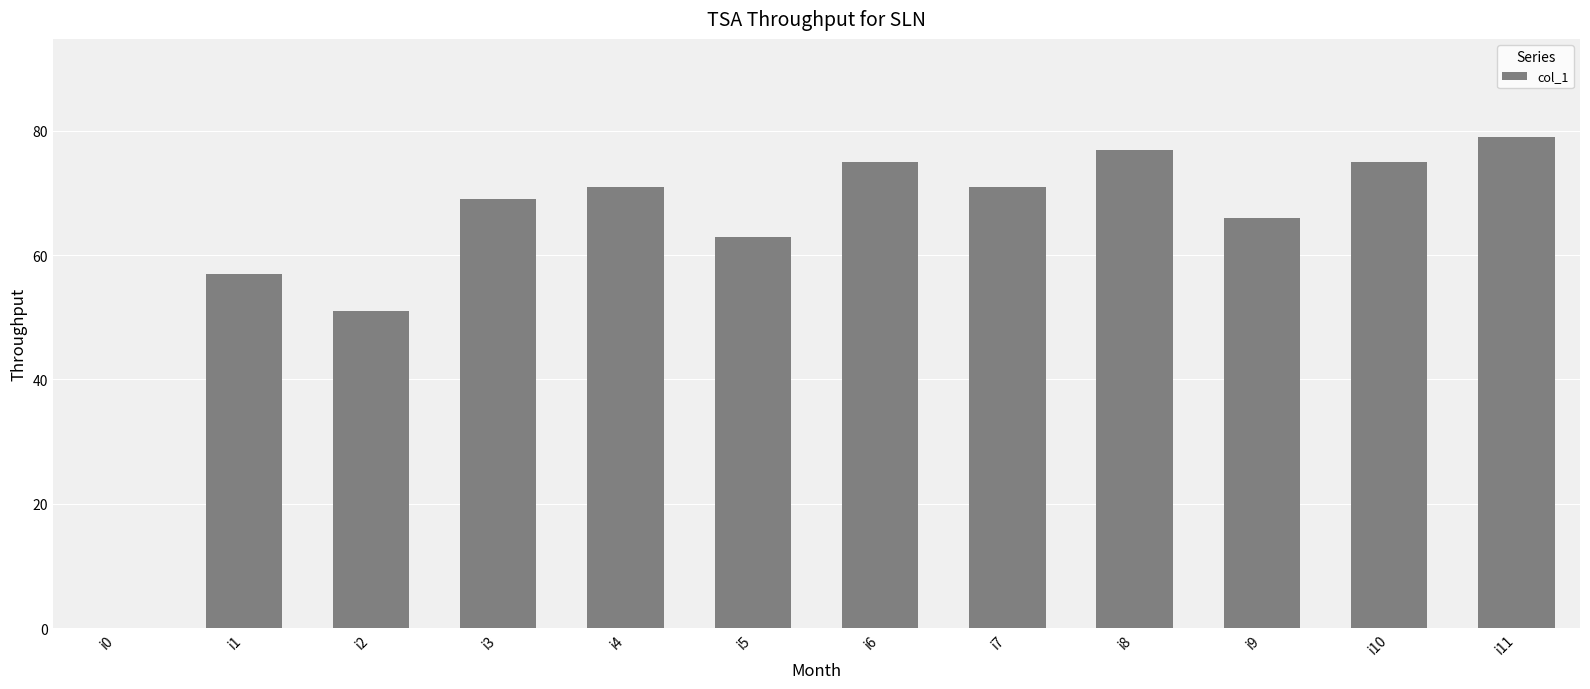

What is the sum of all values?

754